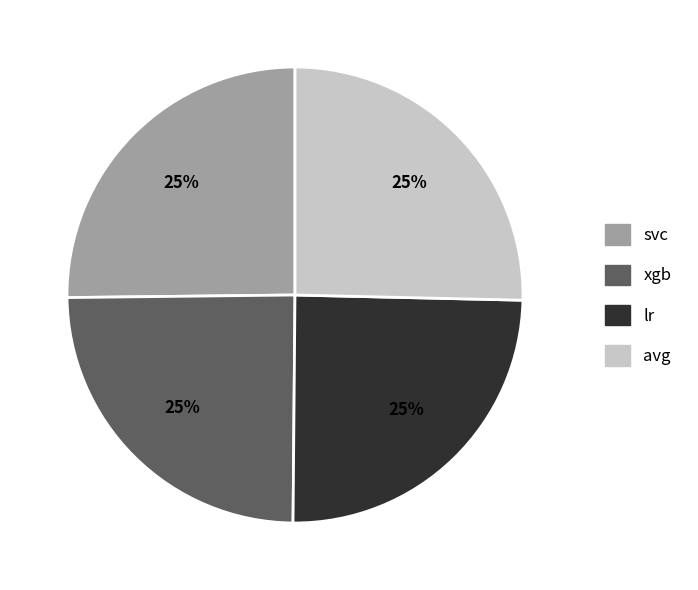

Count the number of slices in the pie.

4